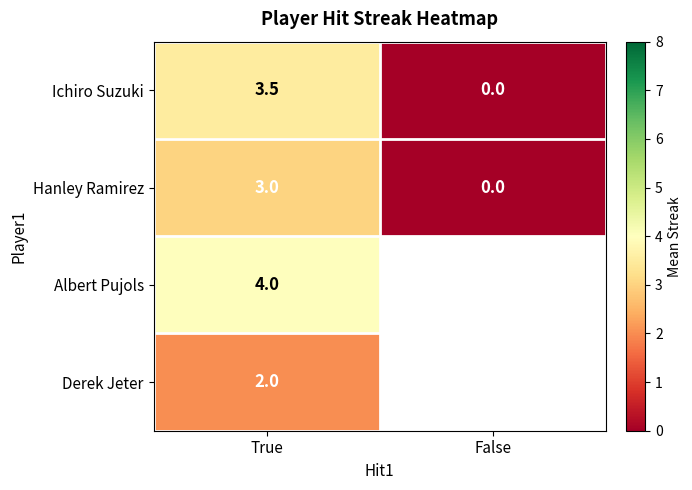

What is the total value across all series at True?

12.5